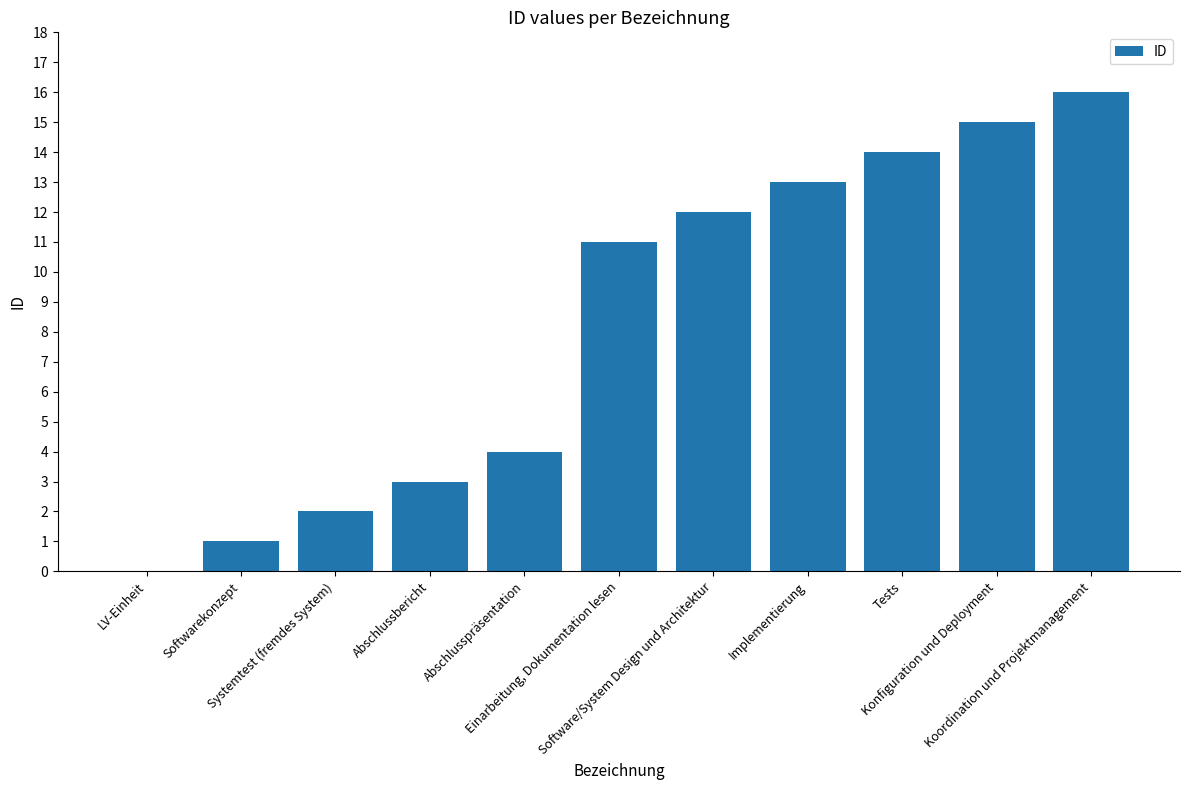

What is the sum of all values?

91